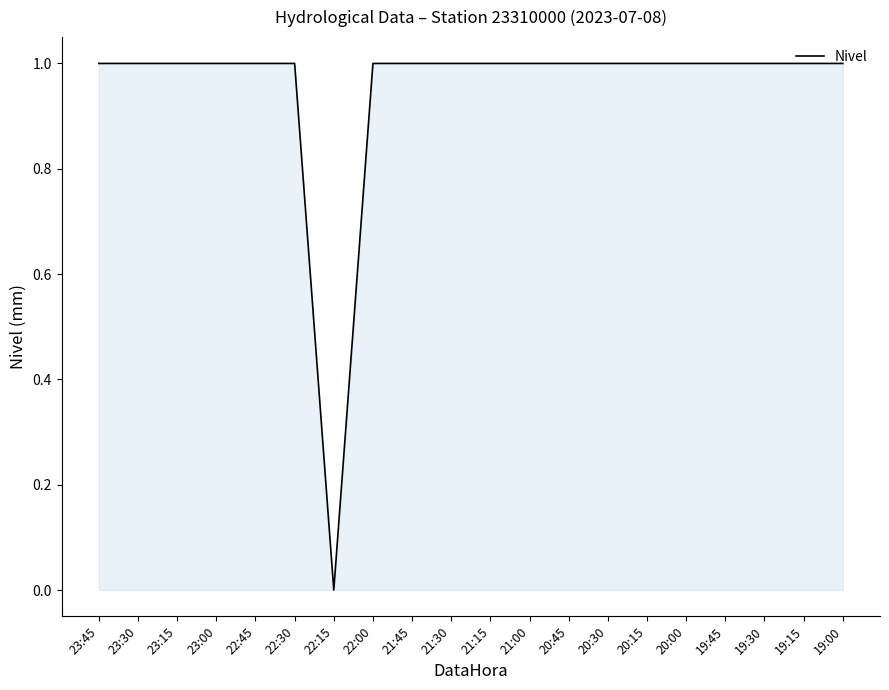

Which category has the lowest value across all series?

22:15